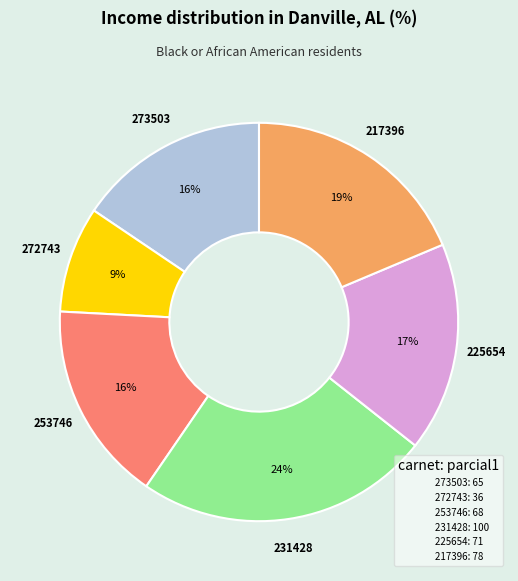

How many segments does this pie chart have?

6